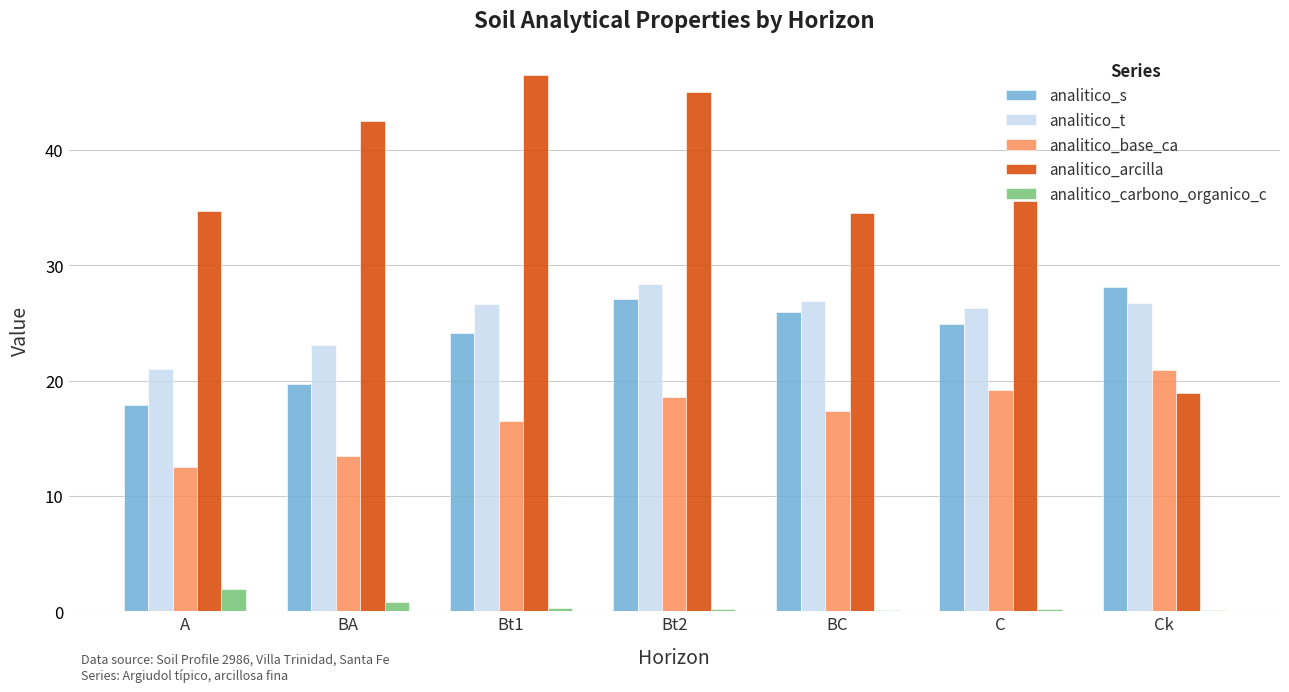

Read the analitico_t value at A.

21.0